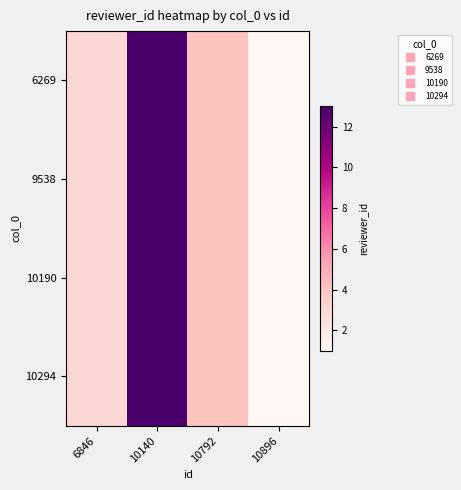

At which category is the sum across all series the highest?

10140